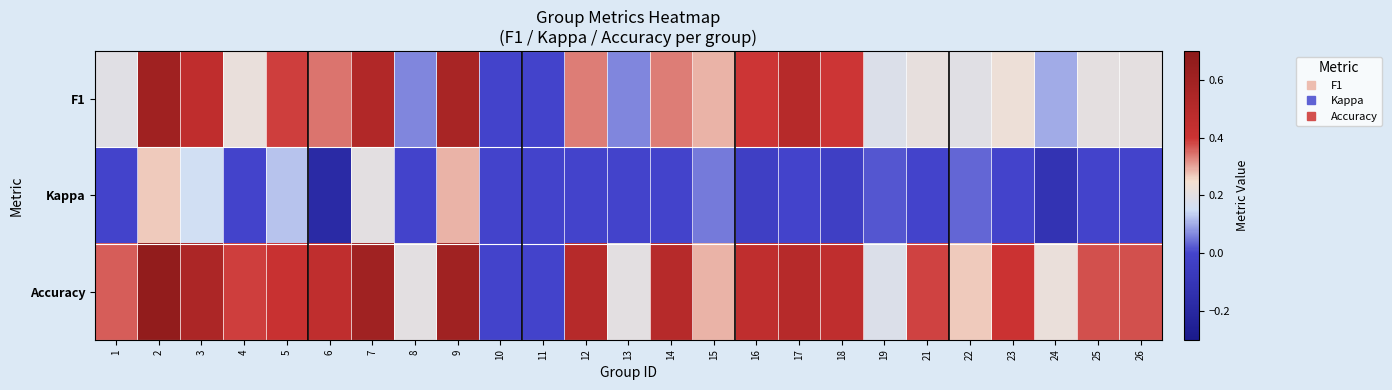

Which series has the largest total across all categories?

Accuracy